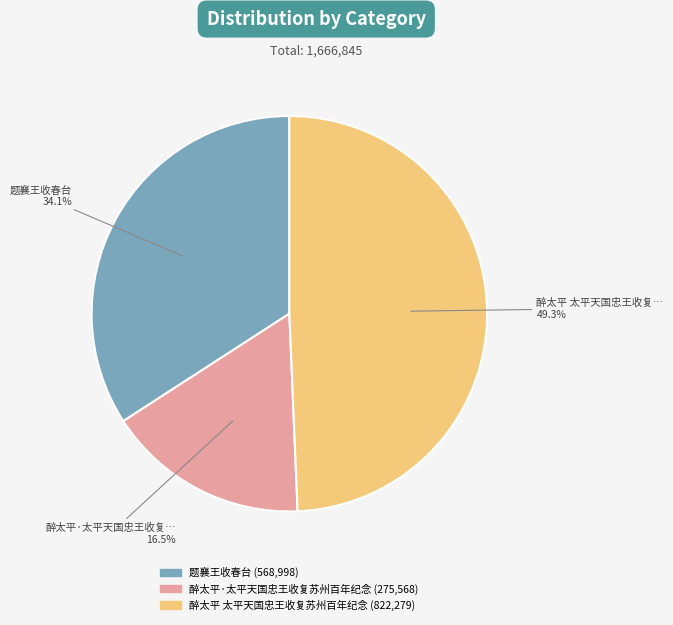

Does any single category account for the majority?

No